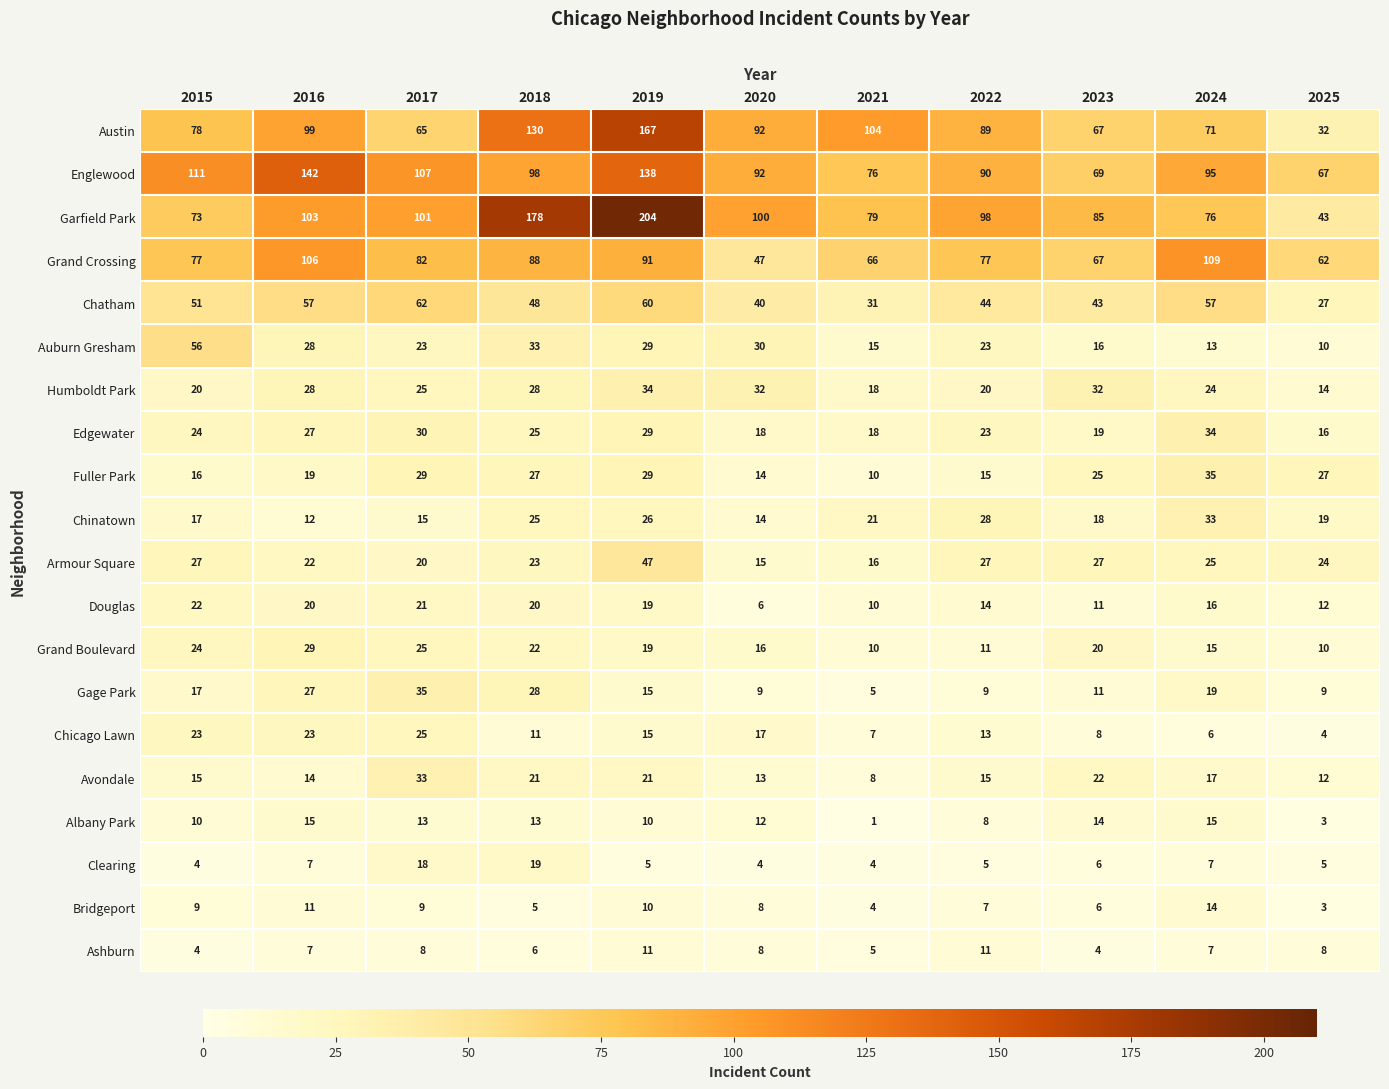

At which category is the sum across all series the highest?

2019